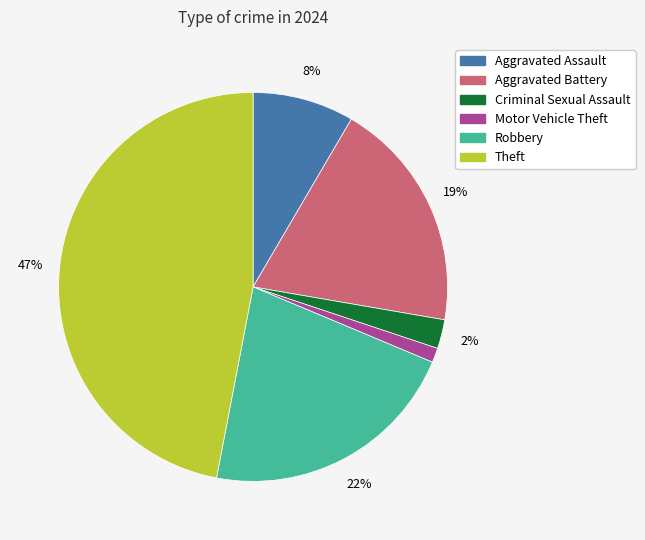

Is there a majority slice in this chart?

No